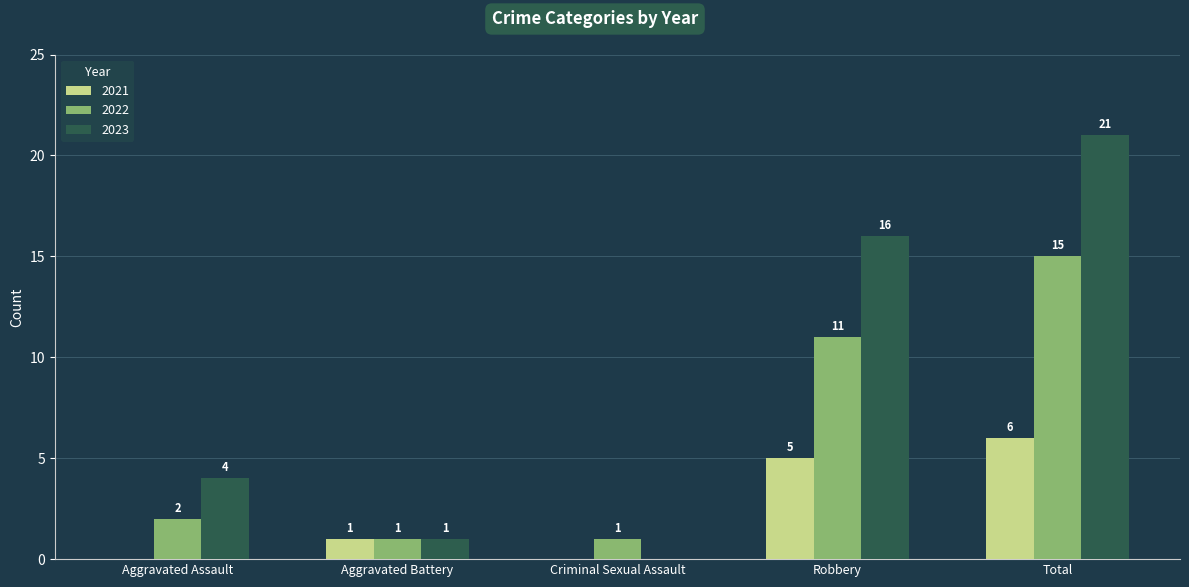

How many series are shown in this chart?

3